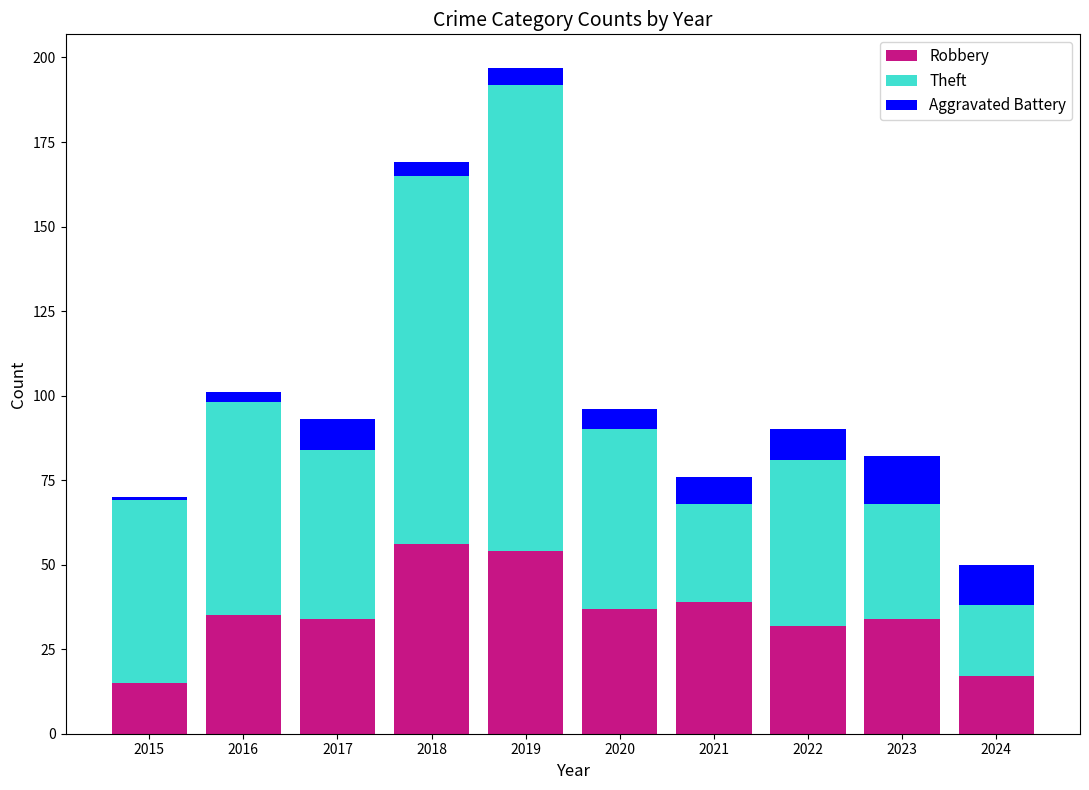

What is the total value across all series at 2019?

197